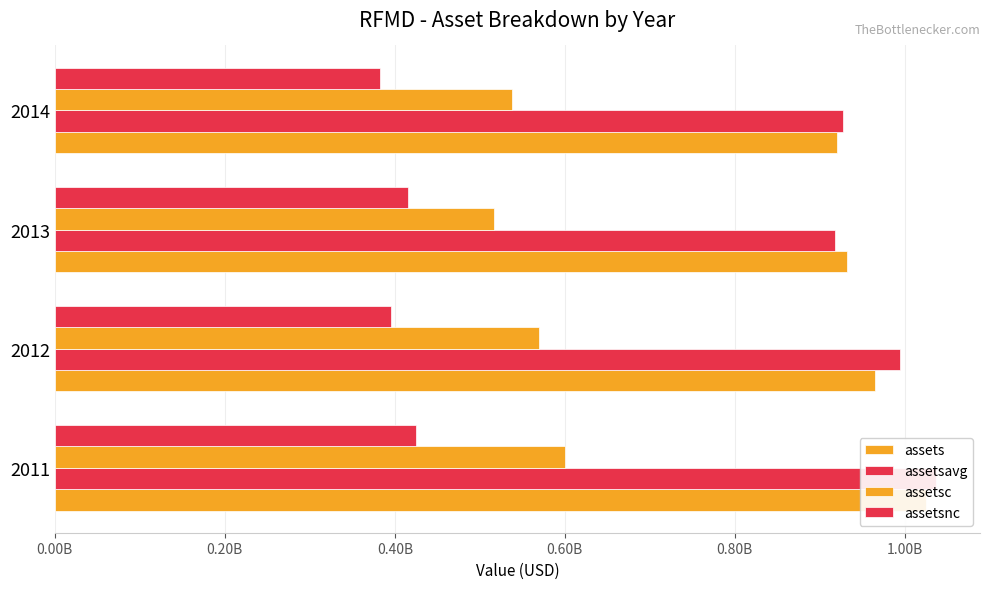

What is the minimum value shown in the chart?

382894000